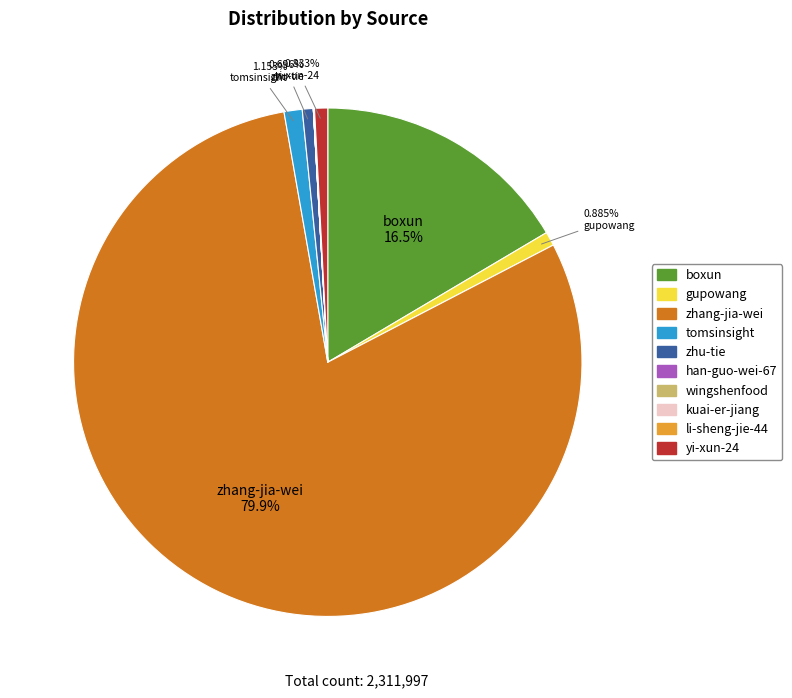

Do yi-xun-24 and zhu-tie together represent more than half of the pie?

No